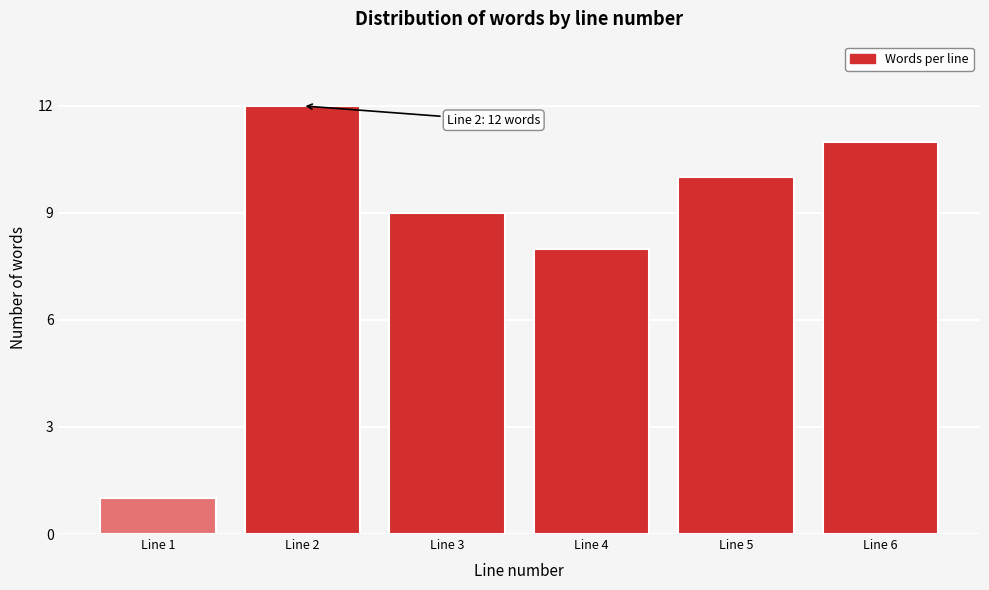

Reading left to right, list all the values displayed in this chart.

1	12	9	8	10	11